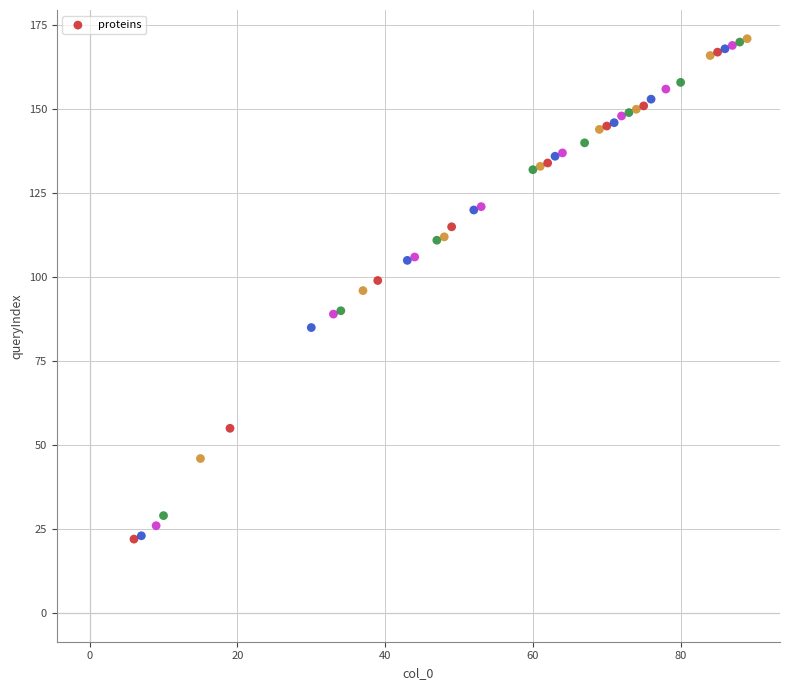

What is the range of Y values (max minus min)?

149